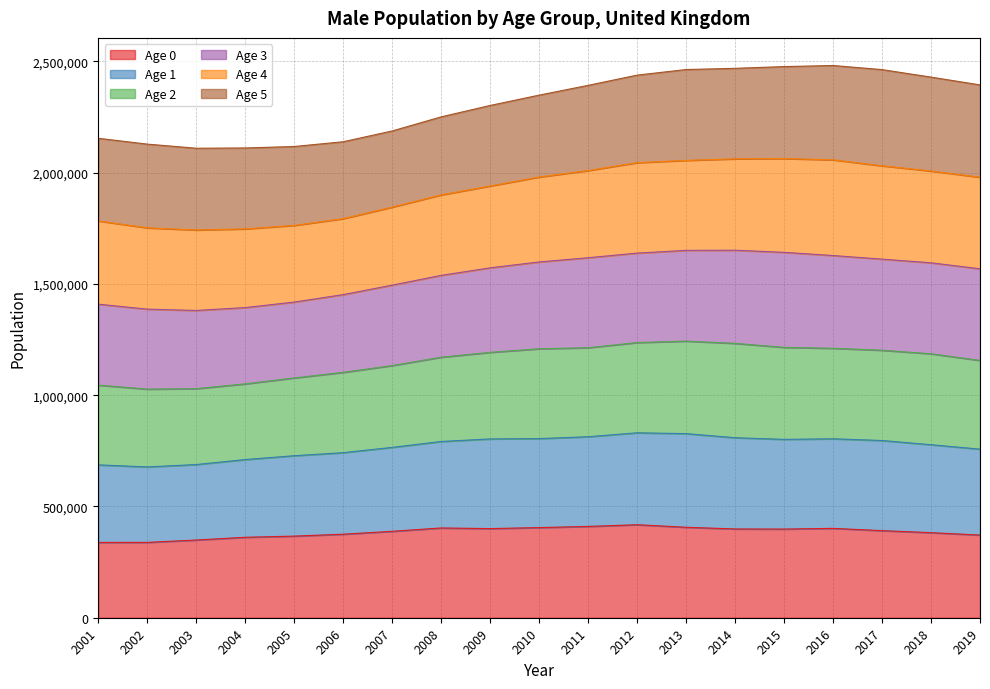

What are all the series names shown in the legend?

Age 0, Age 1, Age 2, Age 3, Age 4, Age 5